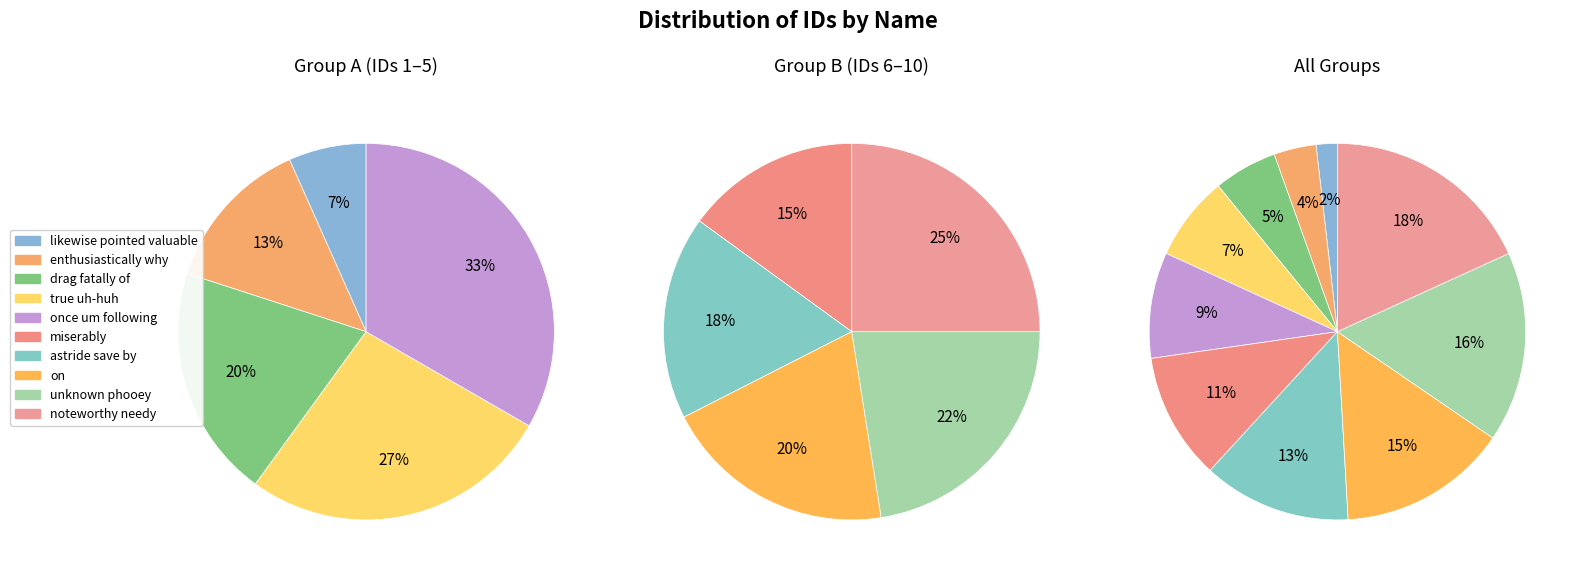

What percentage do once um following and noteworthy needy together represent?

27.3%